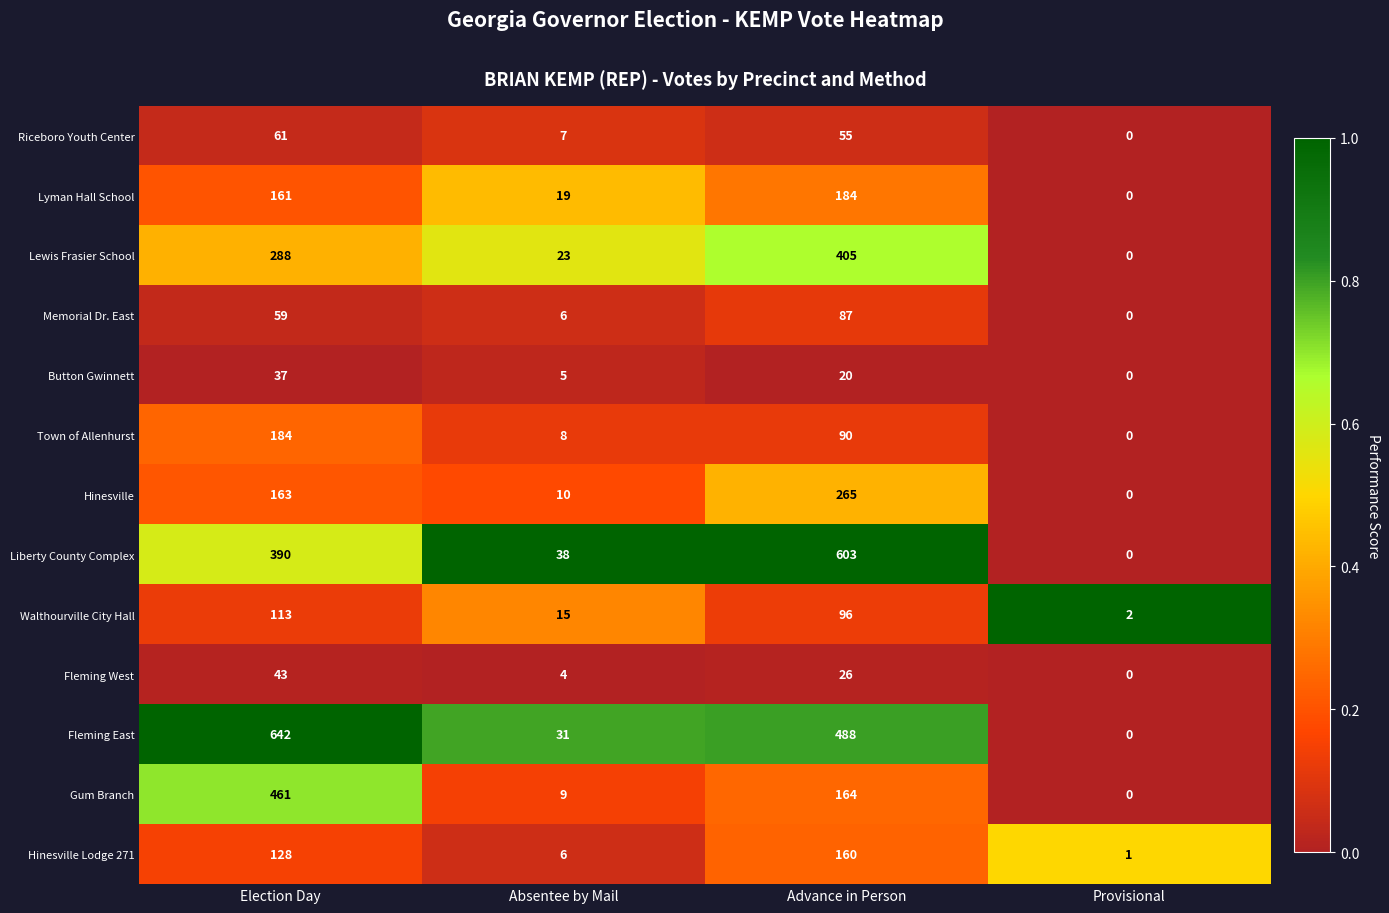

What is the sum of the Memorial Dr. East values at Election Day and Provisional?

59